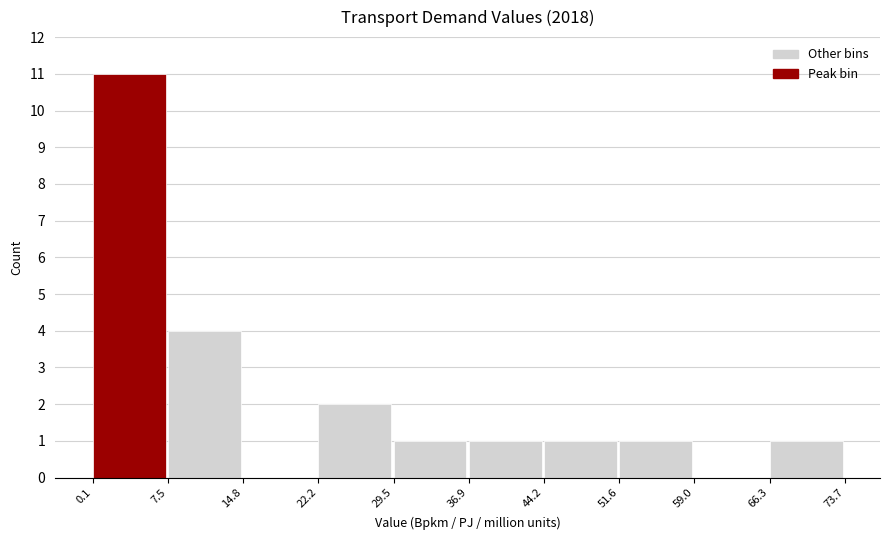

What is the height of the bar covering 44.2 to 51.6 on the x-axis? The values are not printed on the chart, so give them approximately, as read against the axis.

1